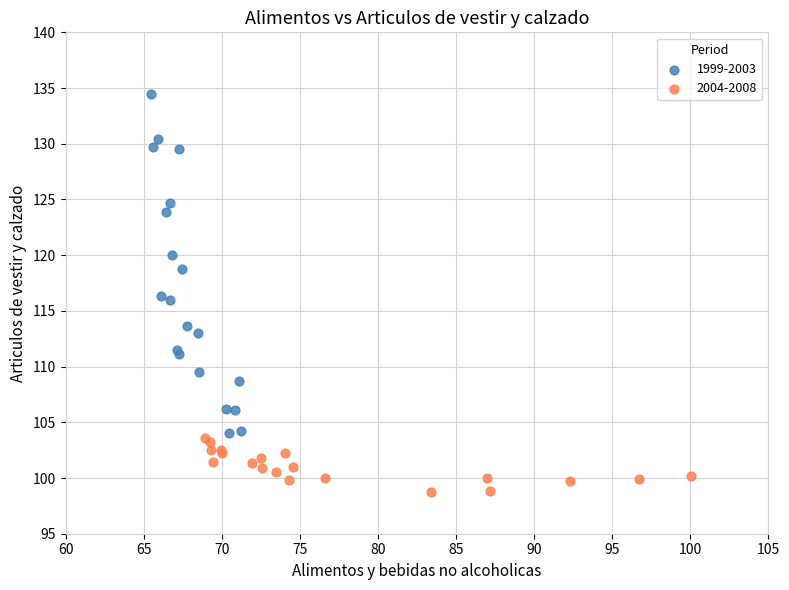

Which series reaches the minimum Y coordinate?

2004-2008